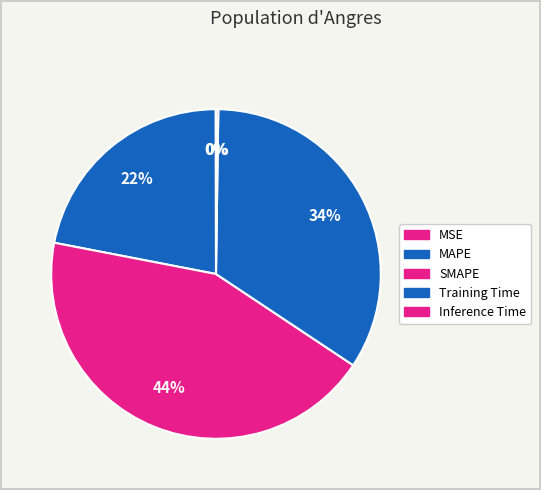

Is MAPE the majority of the pie?

No